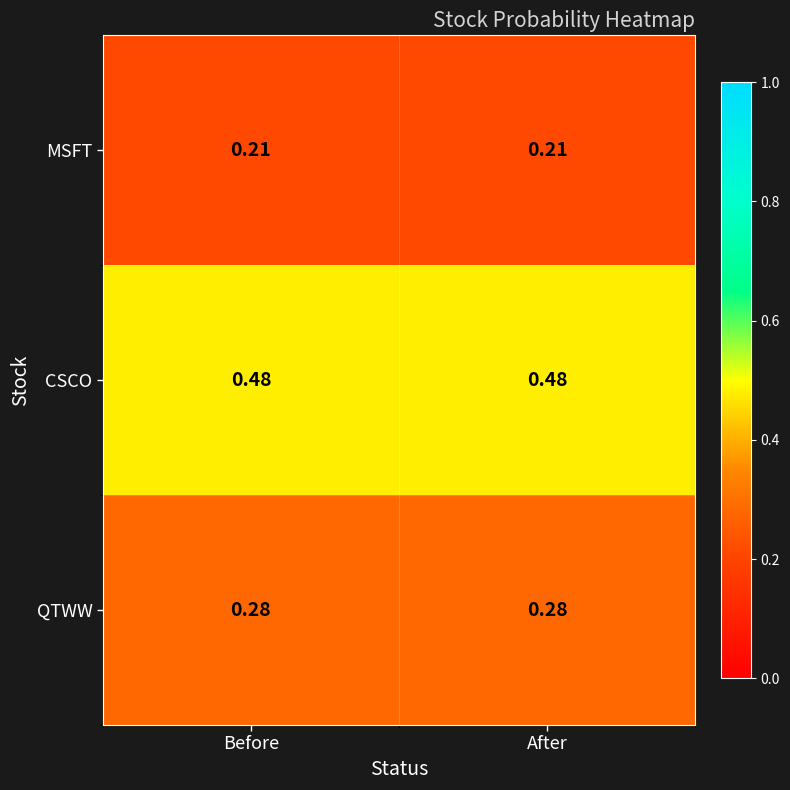

At After, list the series in order from largest to smallest.

CSCO, QTWW, MSFT